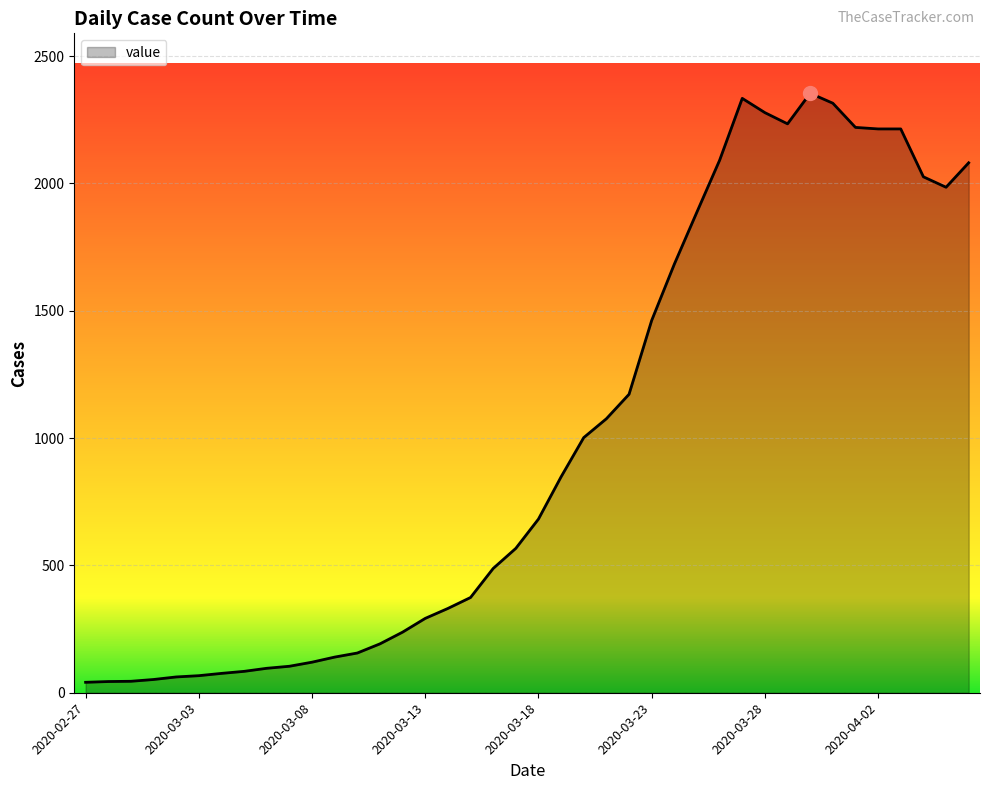

What is the maximum value shown in the chart?

2354